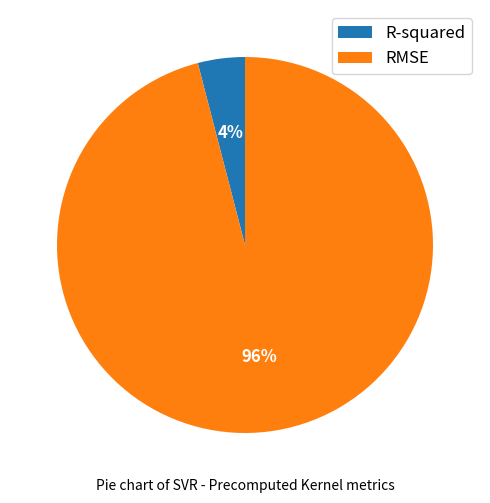

Which has a higher value, RMSE or R-squared?

RMSE